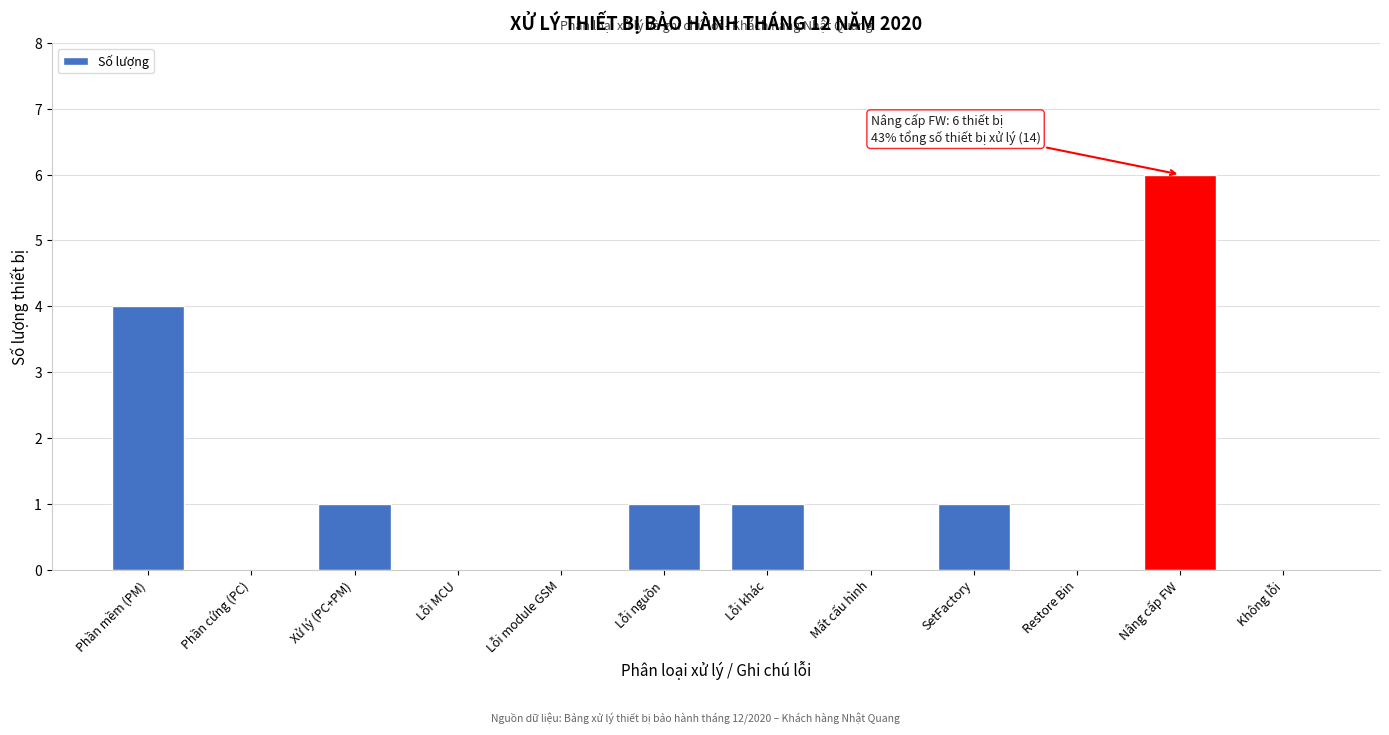

Reading left to right, list all the values displayed in this chart.

Phần mềm (PM)=4	Phần cứng (PC)=0	Xử lý (PC+PM)=1	Lỗi MCU=0	Lỗi module GSM=0	Lỗi nguồn=1	Lỗi khác=1	Mất cấu hình=0	SetFactory=1	Restore Bin=0	Nâng cấp FW=6	Không lỗi=0